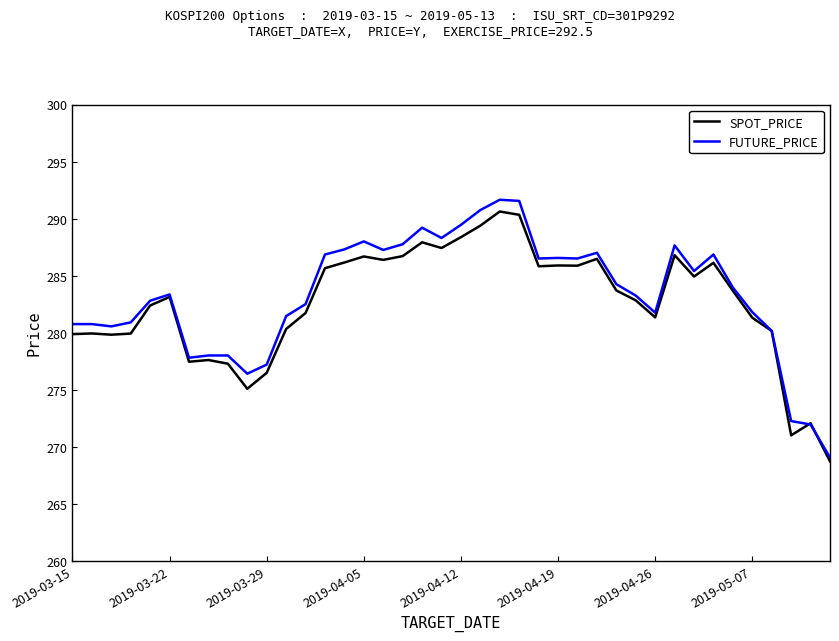

Which series has the widest spread of values?

FUTURE_PRICE